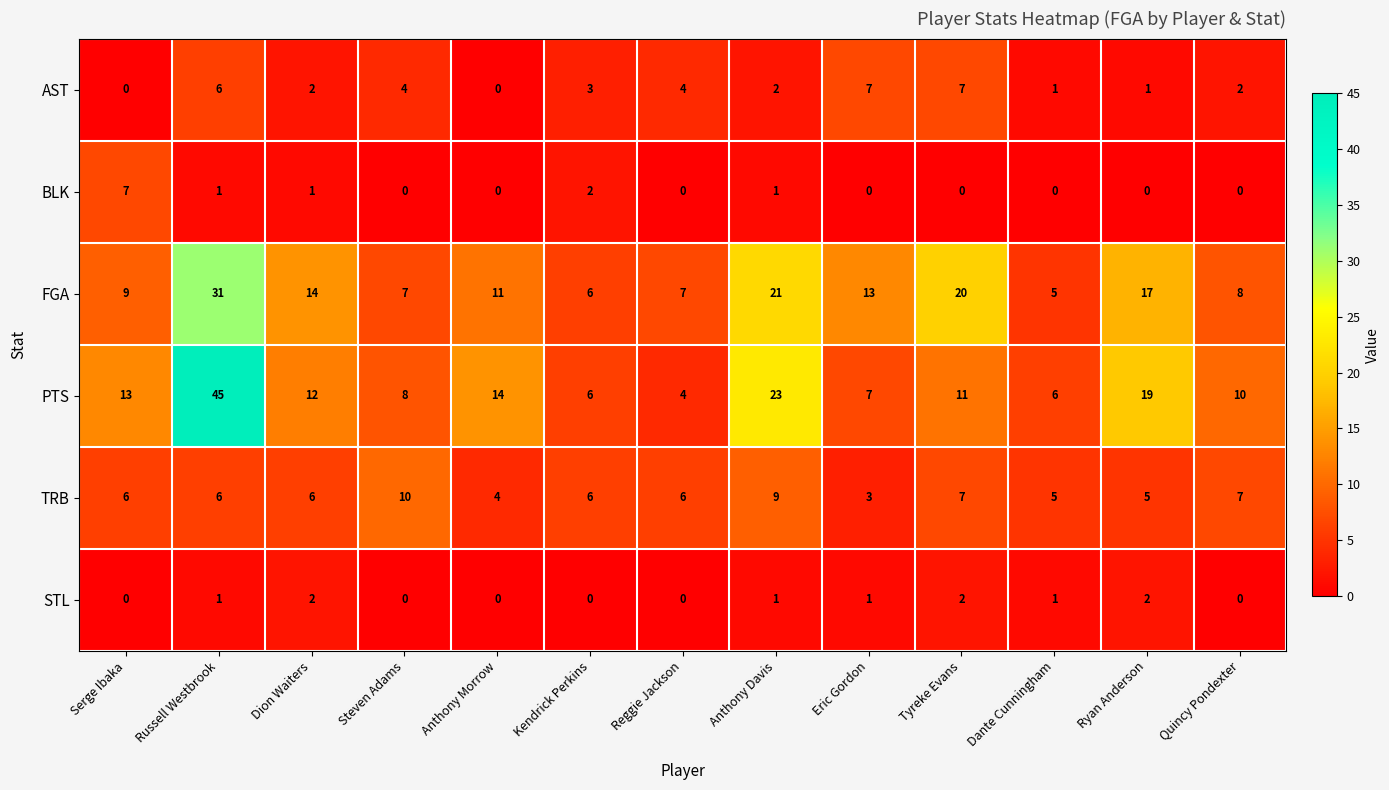

What is the maximum value shown in the chart?

45